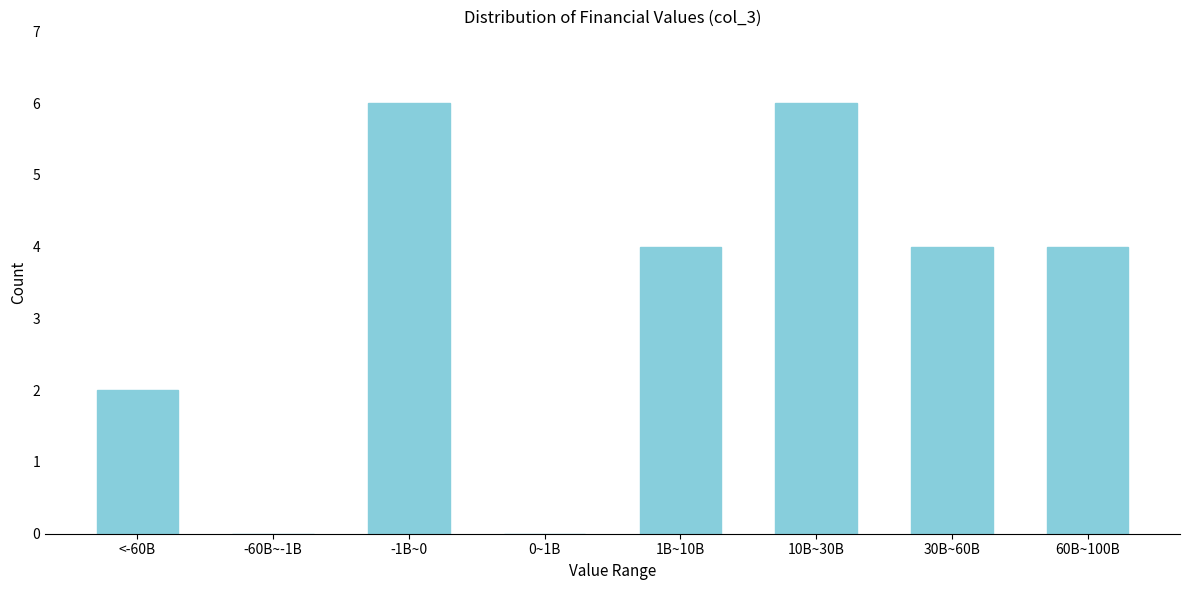

Reading left to right, transcribe all the data shown in this chart.

<-60B=2	-60B~-1B=0	-1B~0=6	0~1B=0	1B~10B=4	10B~30B=6	30B~60B=4	60B~100B=4